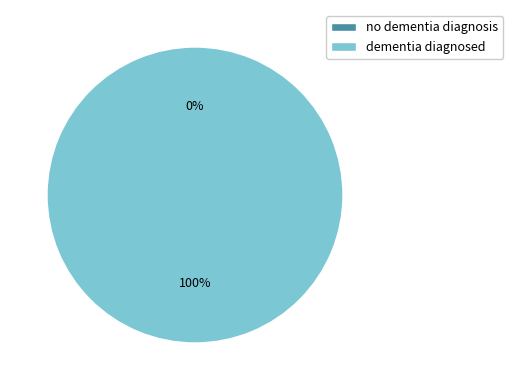

What is the largest slice in the pie chart?

dementia diagnosed